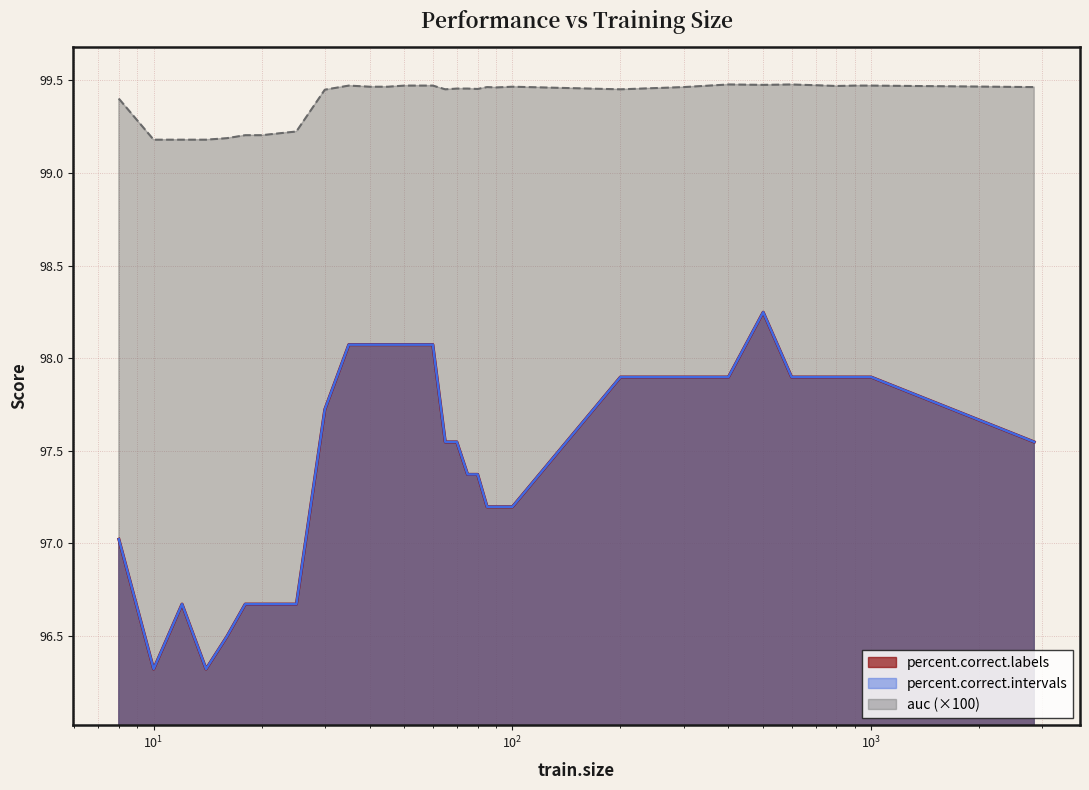

True or false: percent.correct.intervals and auc intersect in this chart.

False